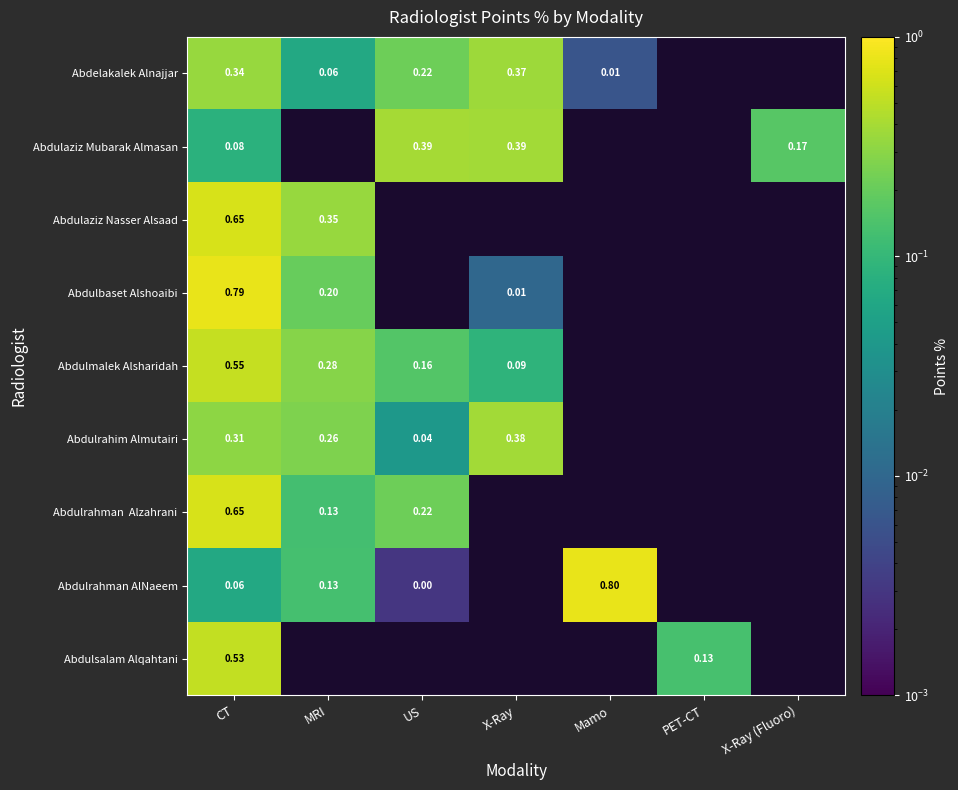

Is it true that Abdulrahman AlNaeem equals 0.8 at Mamo?

True